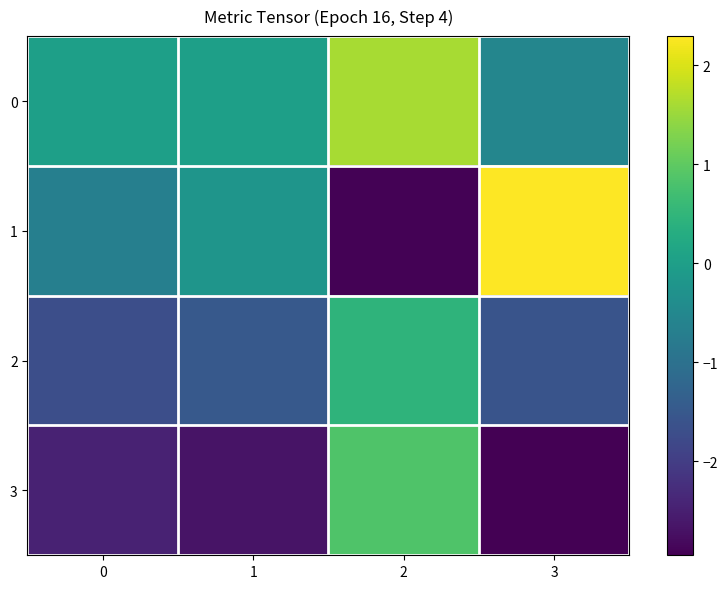

Between 2 and 3, which is larger?

2